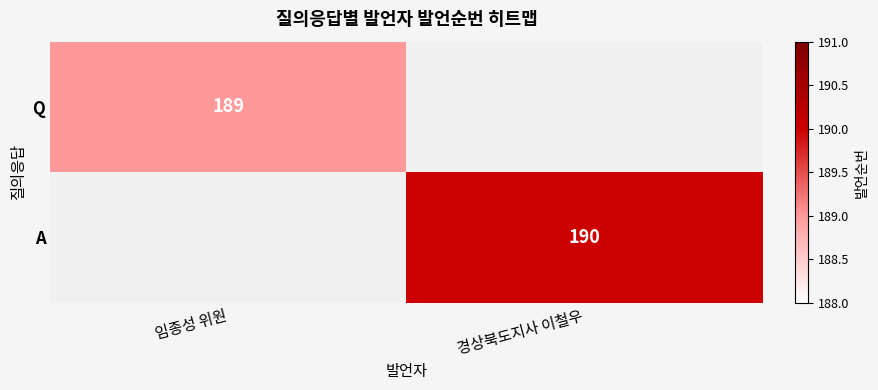

Which category has the lowest value across all series?

경상북도지사 이철우